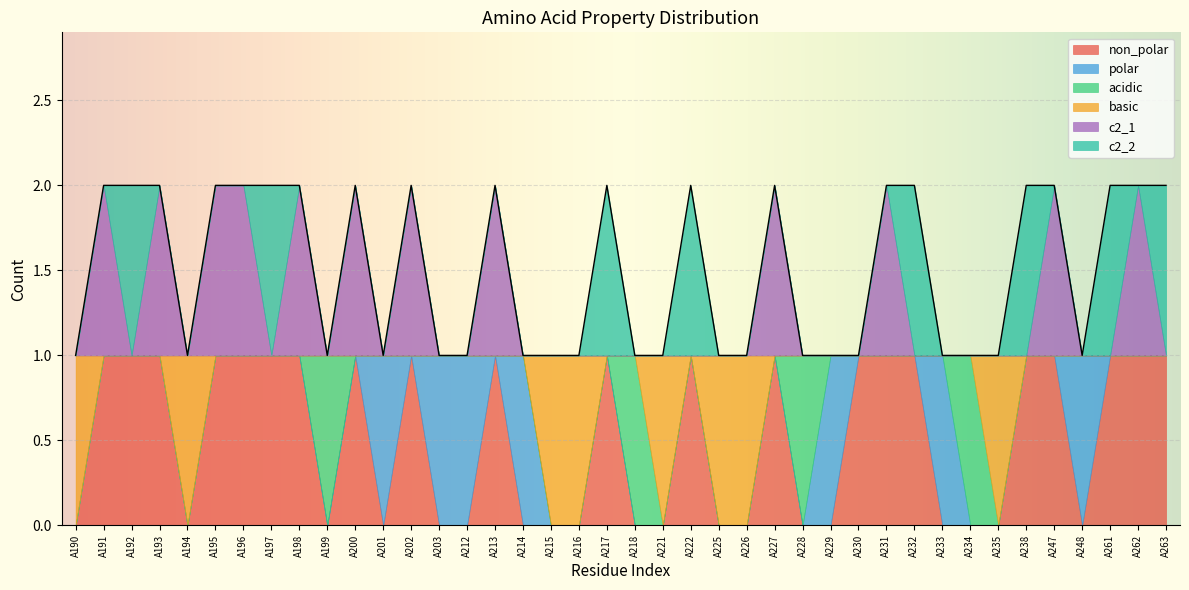

What is the difference between the maximum and minimum values in the polar series?

1